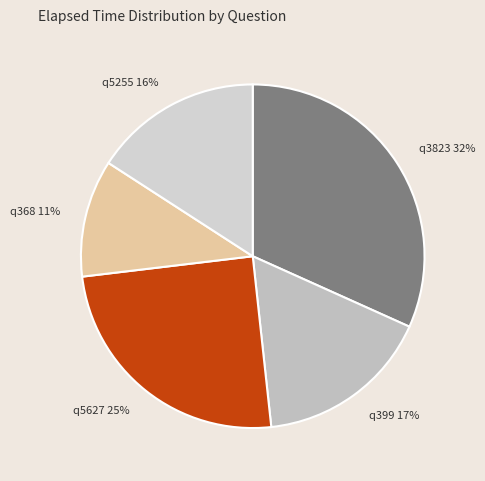

Combined, do q3823 32% and q368 11% account for over 50%?

No